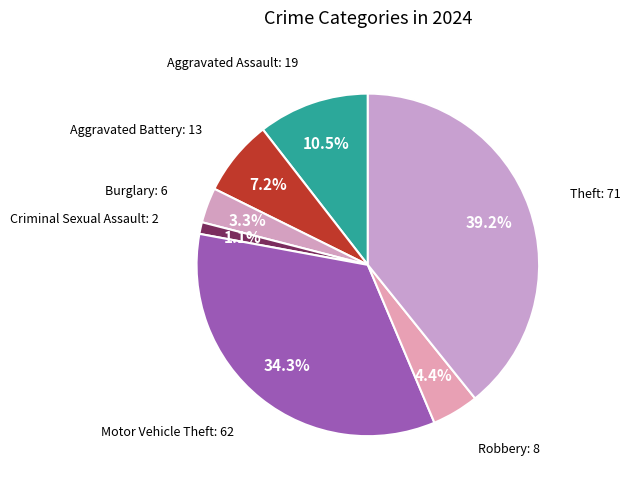

Does any single category account for the majority?

No